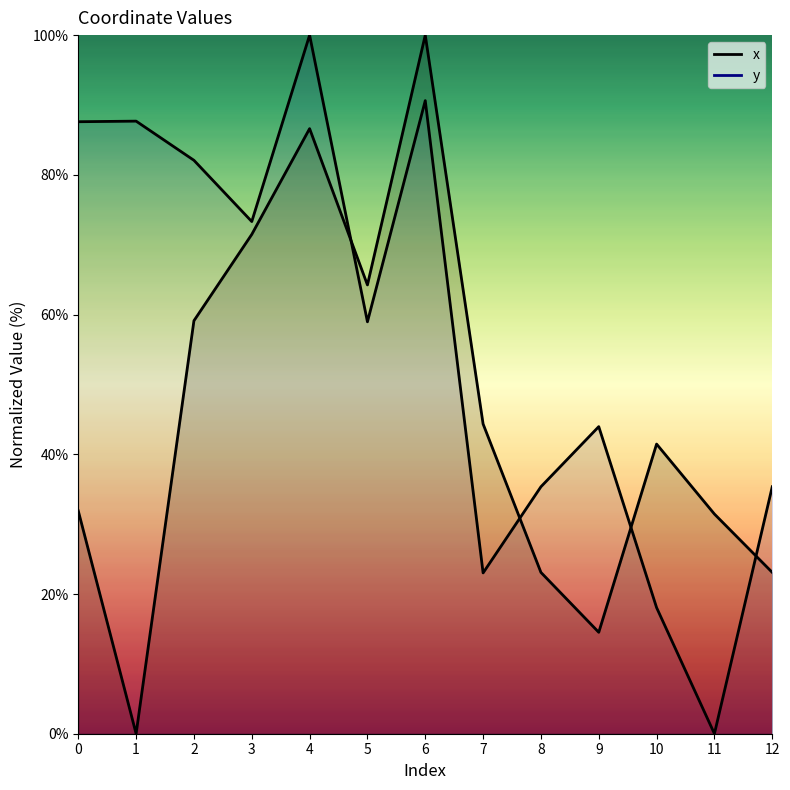

Is the value of x at 3 greater than the value of y at 10?

Yes